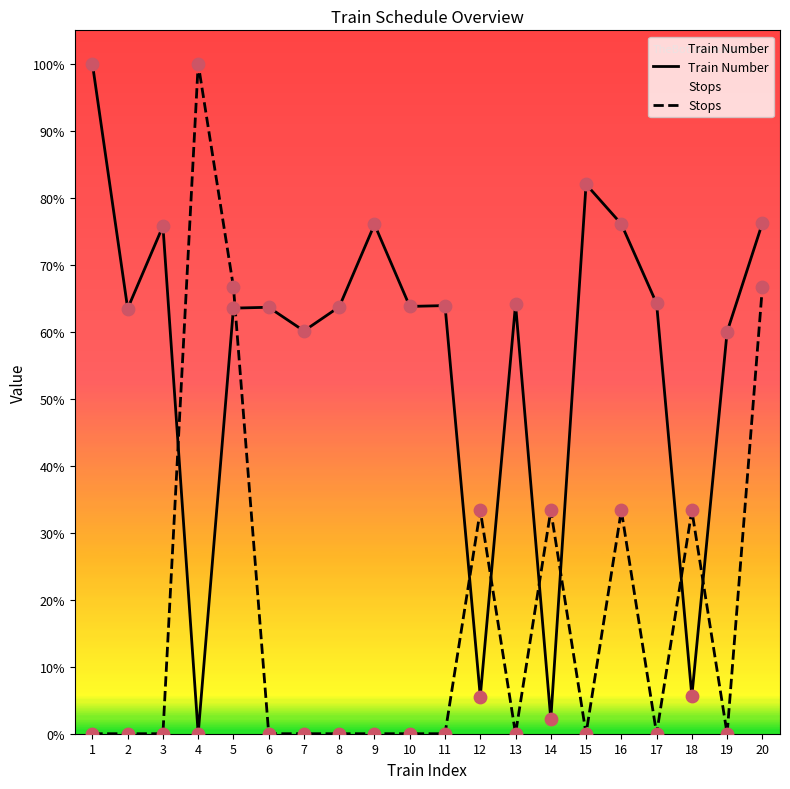

Which series reaches the maximum Y coordinate?

Train Number